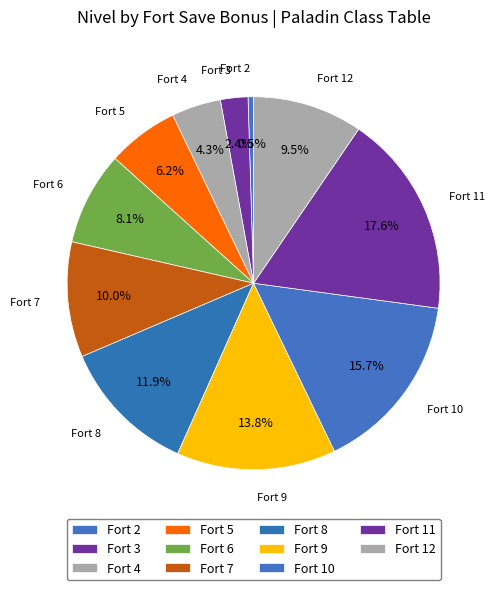

How many slices are in this pie chart?

11